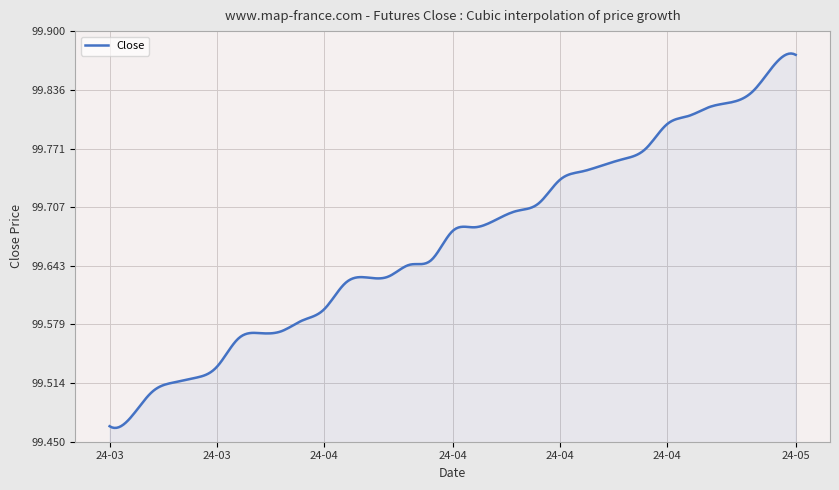

What is the difference between the maximum and minimum values?

0.4